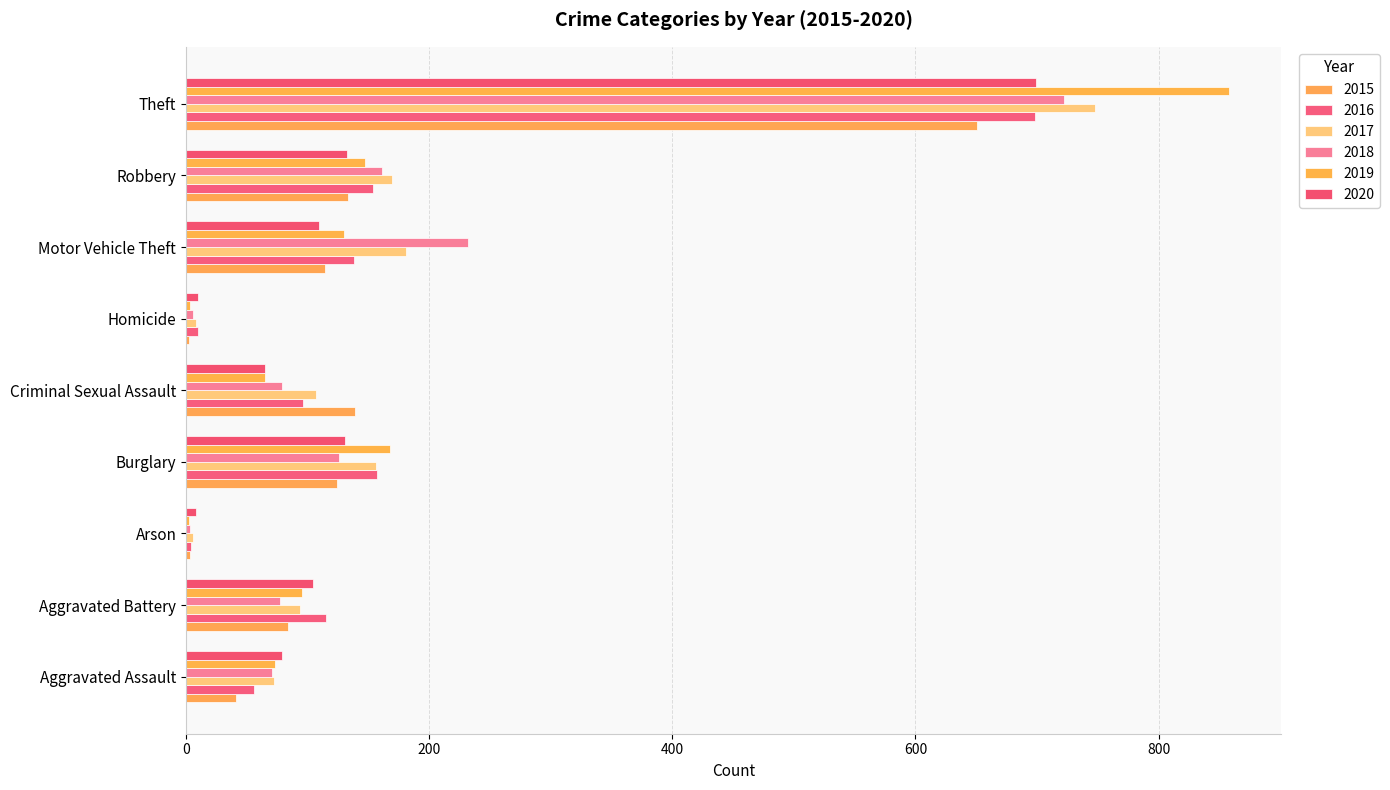

At which label does 2018 reach its minimum?

Arson